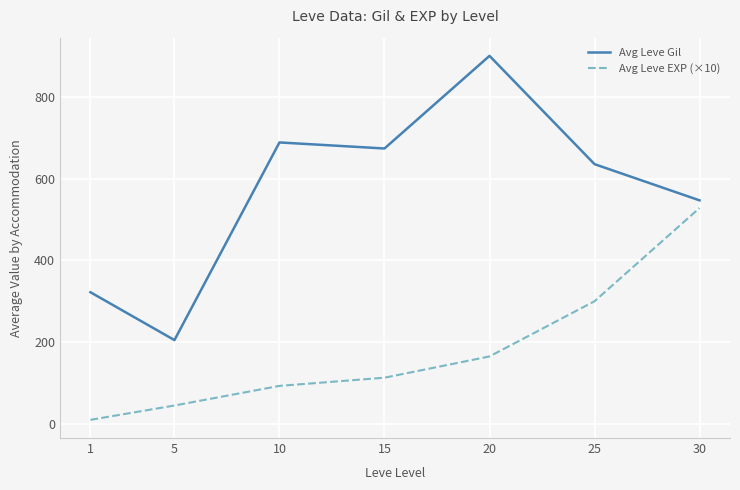

What is the difference between the Avg Leve EXP (×10) values at 1 and 20?

155.0